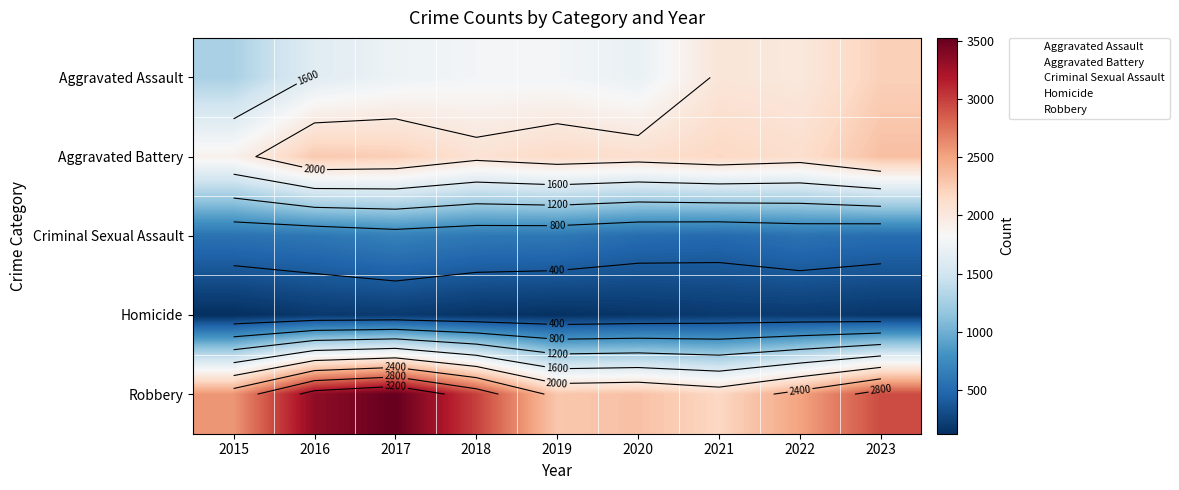

The Robbery series shows 2991 at 2018. True or false?

True